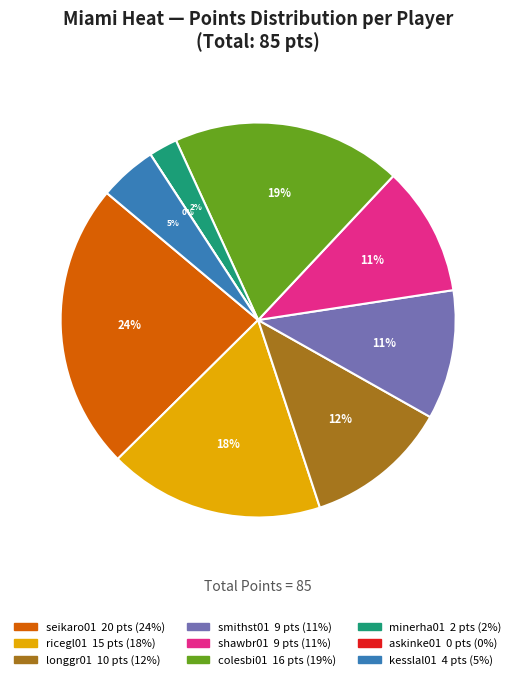

Does any single category account for the majority?

No